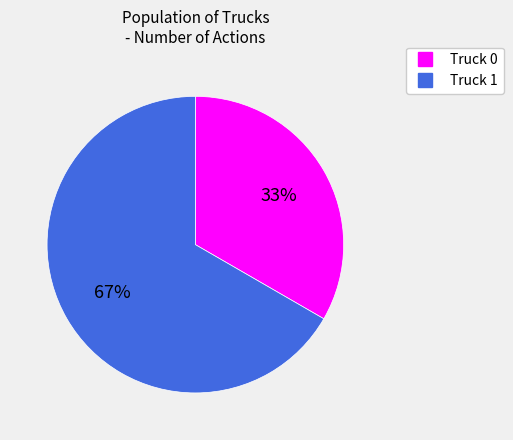

To the nearest percent, what percentage of the pie is Truck 0?

33%